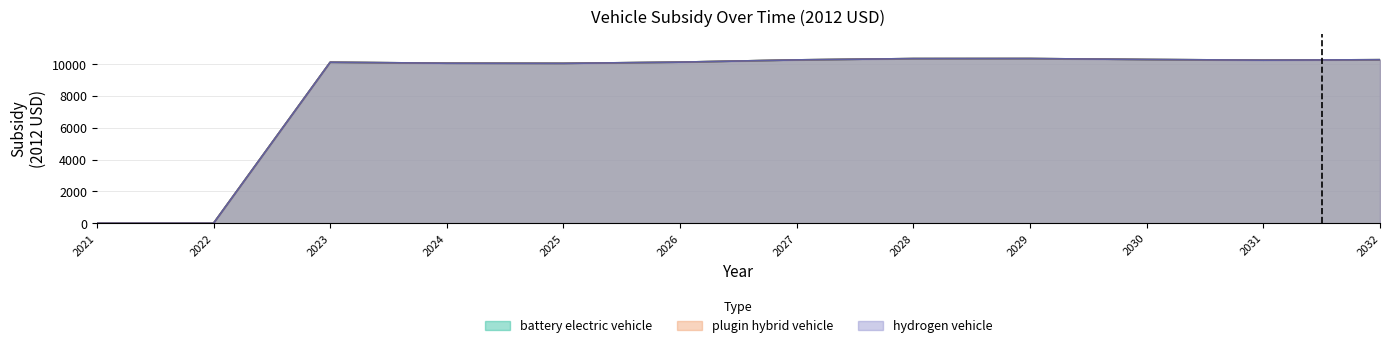

How many data points in hydrogen vehicle are less than 10251?

6